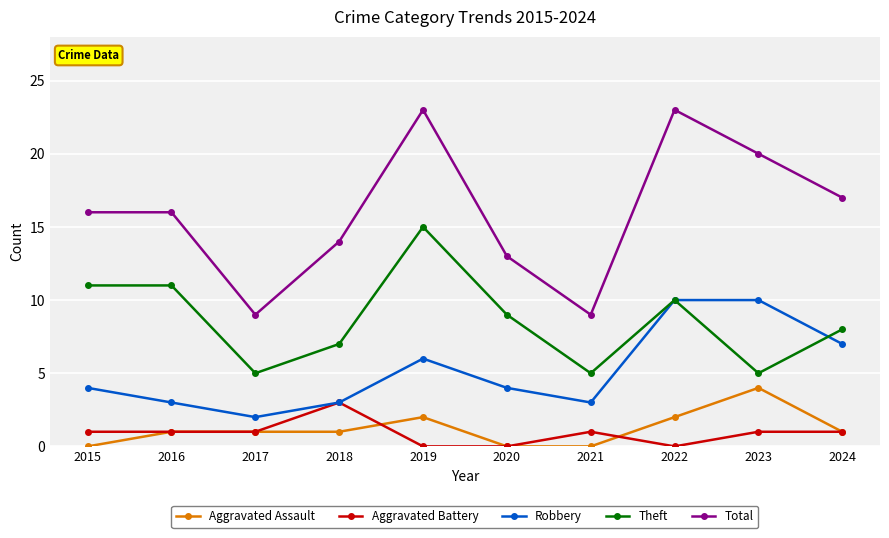

How many data points does each series have?

10